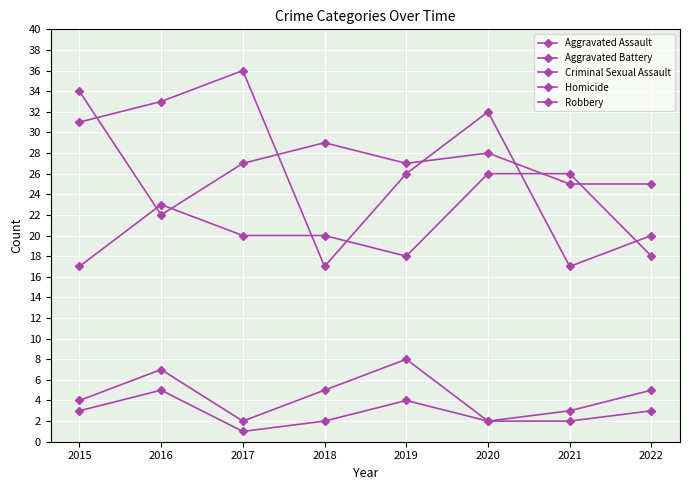

How many lines are shown in the chart?

5